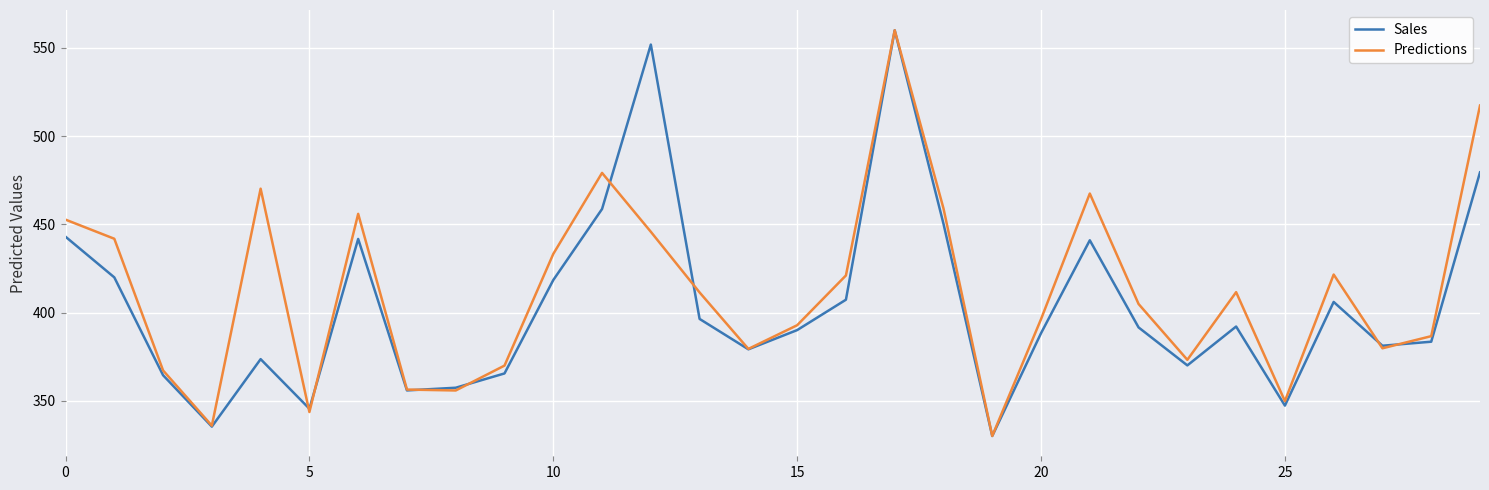

What is the maximum value shown in the chart?

560.0